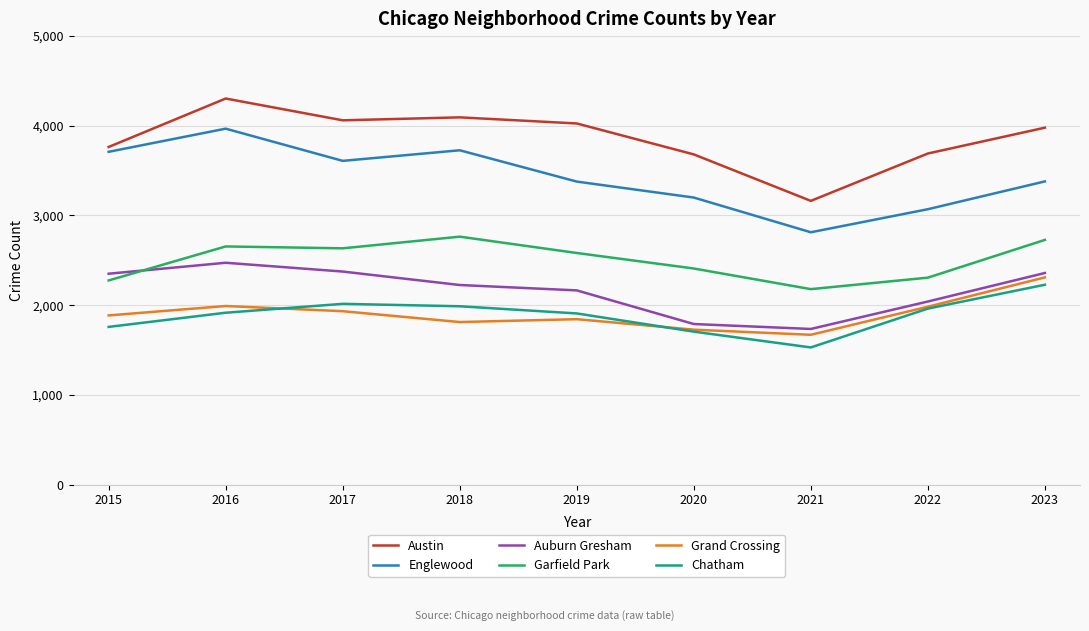

What is the sum of the Grand Crossing values at 2018 and 2023?

4120